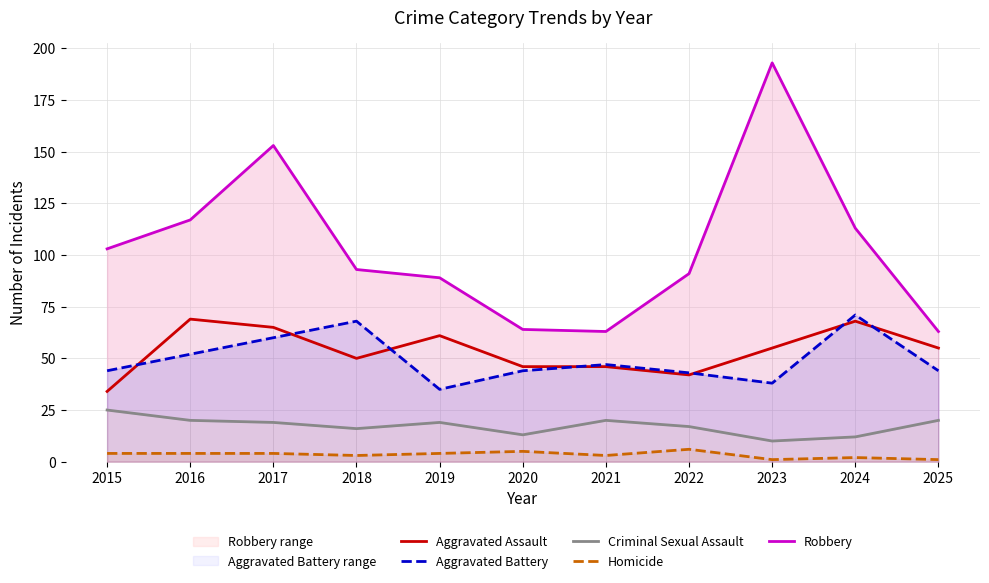

What is the highest value of the Aggravated Battery series?

71